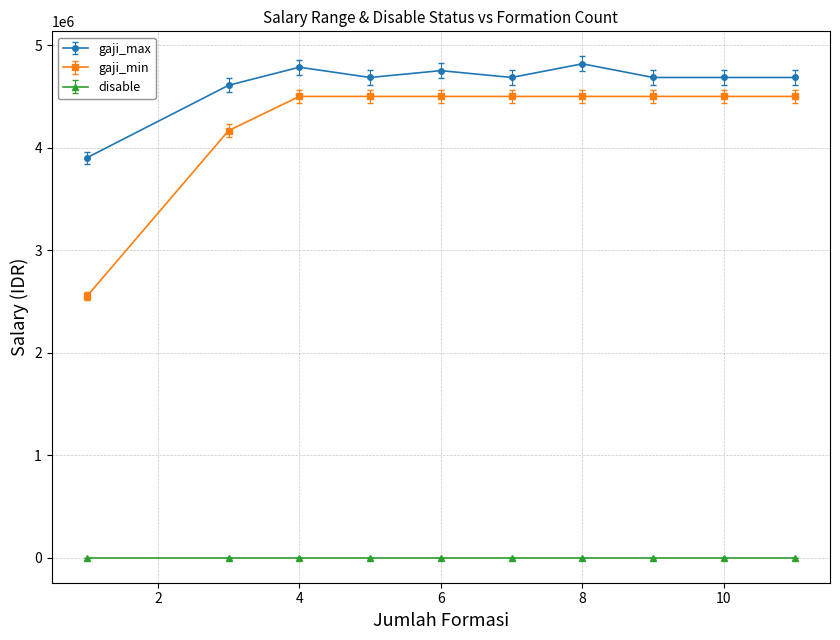

What is the difference between the maximum and minimum values in the gaji_max series?

915547.0